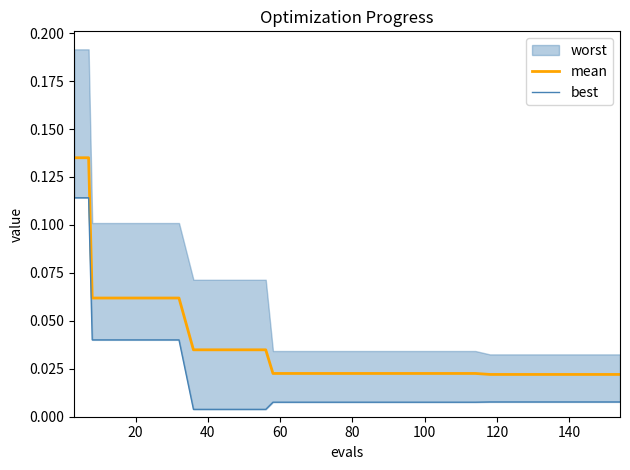

Reading right to left, what are all the values shown in this chart?

mean: 0.0	0.0	0.0	0.0	0.0	0.0	0.0	0.0	0.0	0.0	0.0	0.0	0.0	0.0	0.0	0.0	0.0	0.0	0.0	0.0	0.0	0.0	0.0	0.0	0.0	0.0	0.0	0.0	0.0	0.0	0.0	0.1	0.1	0.1	0.1	0.1	0.1	0.1	0.1	0.1
best: 0.0	0.0	0.0	0.0	0.0	0.0	0.0	0.0	0.0	0.0	0.0	0.0	0.0	0.0	0.0	0.0	0.0	0.0	0.0	0.0	0.0	0.0	0.0	0.0	0.0	0.0	0.0	0.0	0.0	0.0	0.0	0.0	0.0	0.0	0.0	0.0	0.0	0.0	0.1	0.1